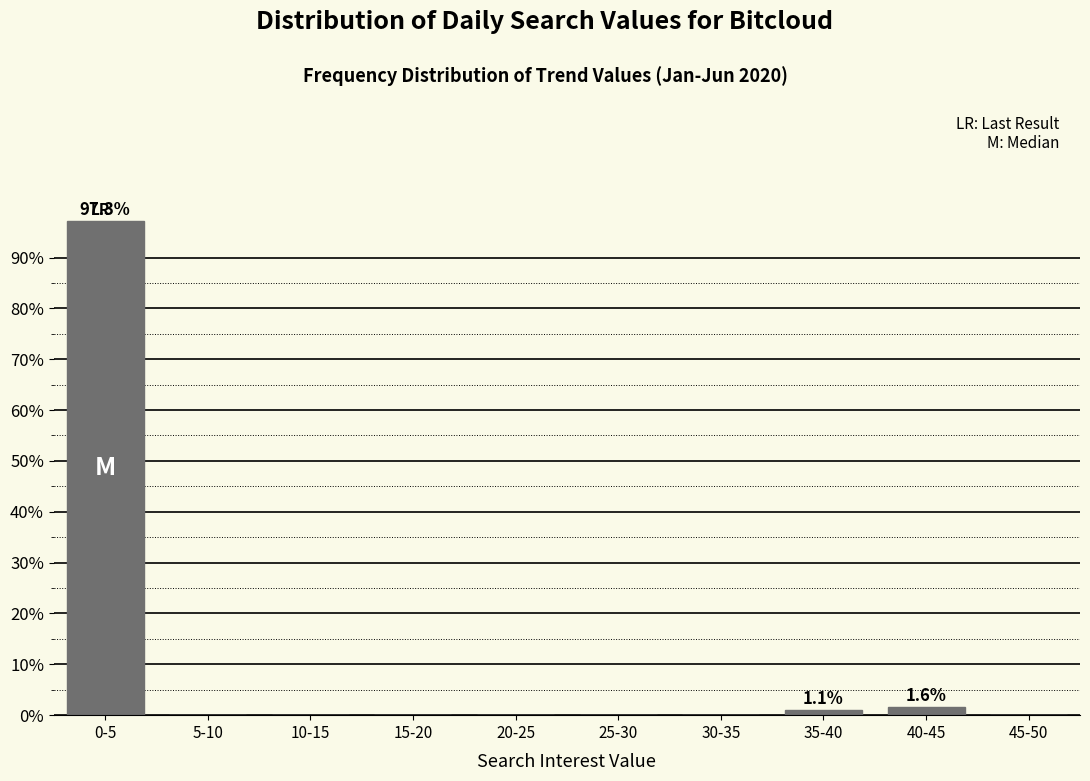

Reading right to left, list all the values displayed in this chart.

45-50=0.0	40-45=1.6	35-40=1.1	30-35=0.0	25-30=0.0	20-25=0.0	15-20=0.0	10-15=0.0	5-10=0.0	0-5=97.3